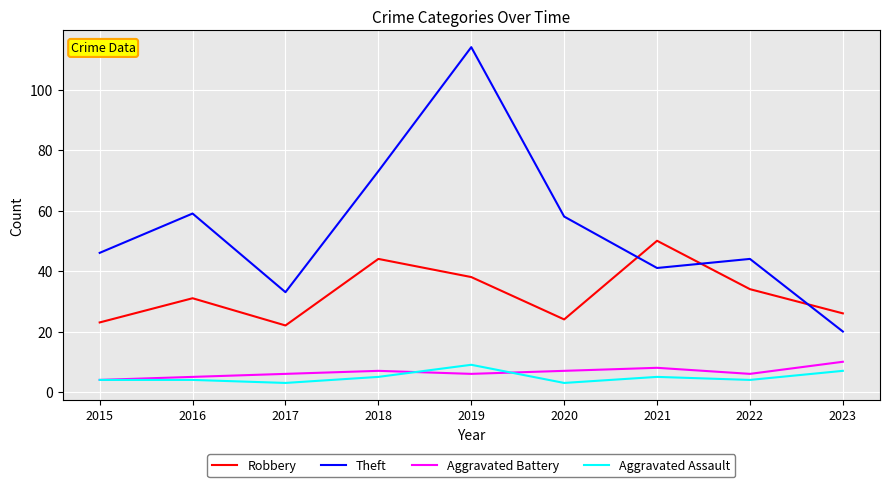

What is the smallest value displayed?

3